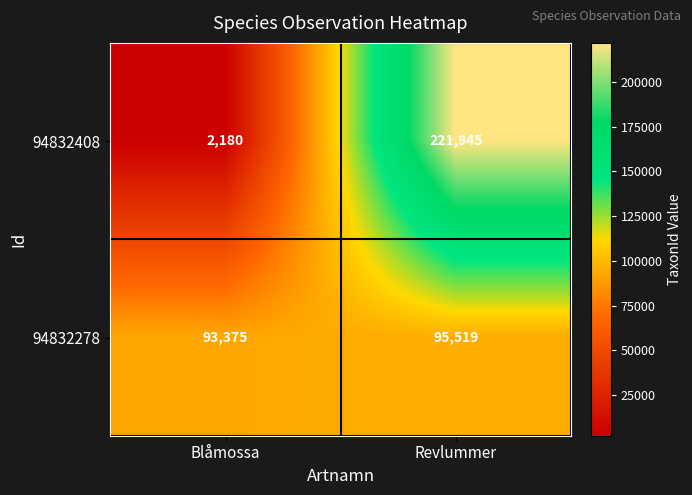

List the series in order of their peak value, lowest first.

94832278, 94832408